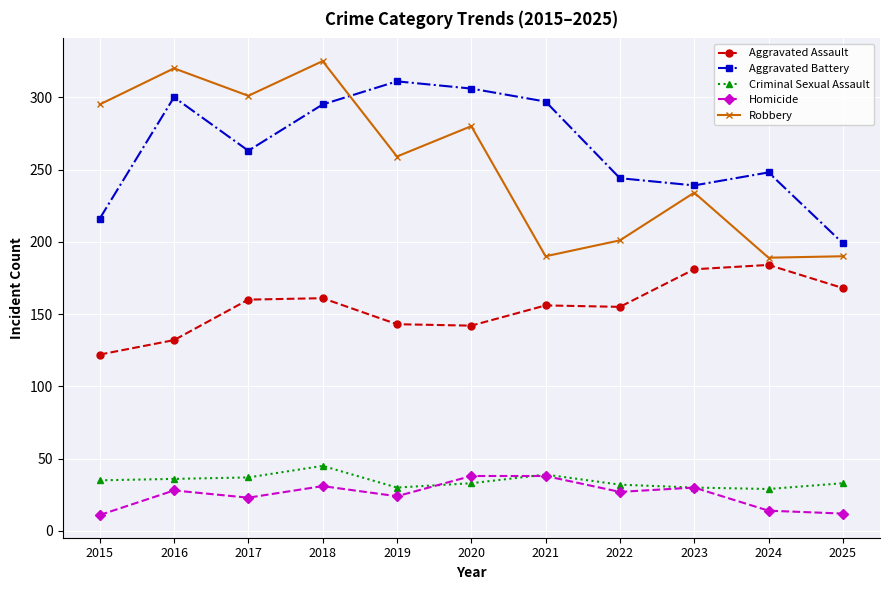

In Robbery, how many points are higher than both neighbors (excluding endpoints)?

4